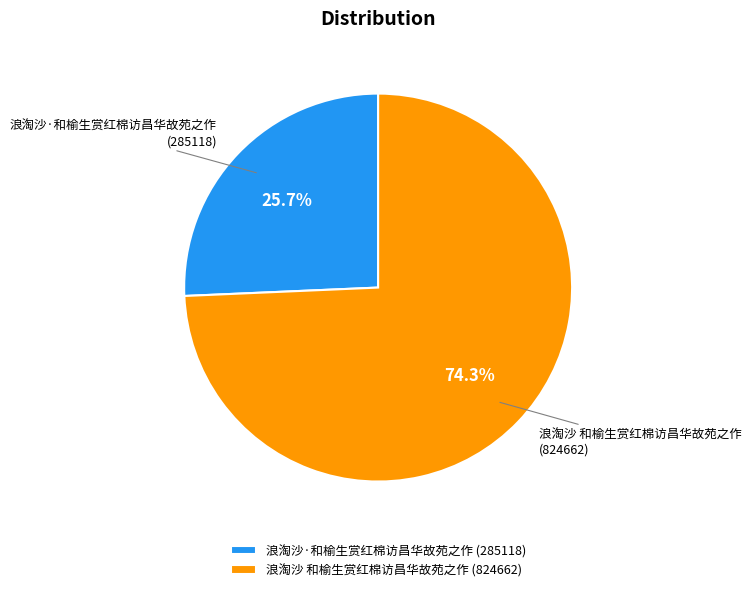

Which slice is the smallest?

浪淘沙·和榆生赏红棉访昌华故苑之作